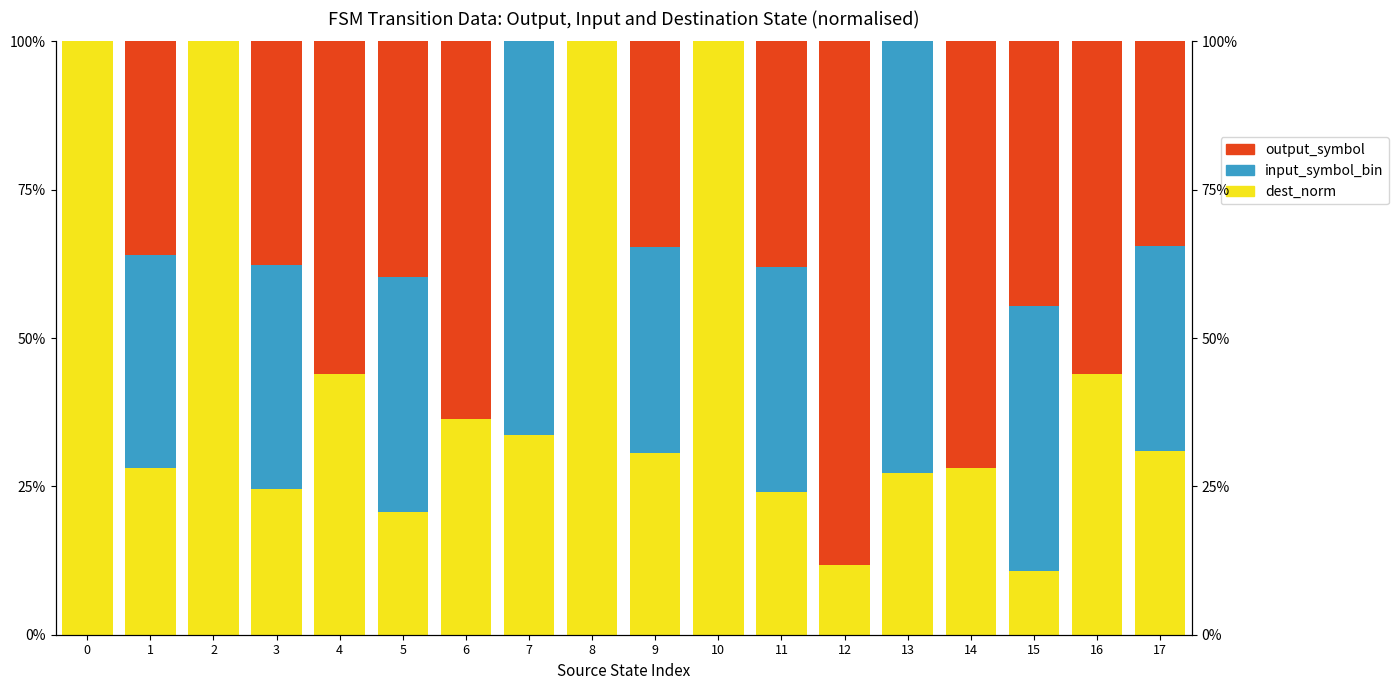

Which category has the highest value in the output_symbol series?

12